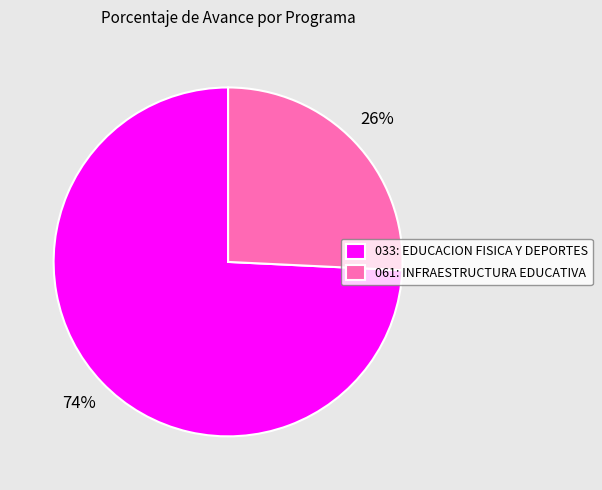

Which category accounts for the majority?

033: EDUCACION FISICA Y DEPORTES